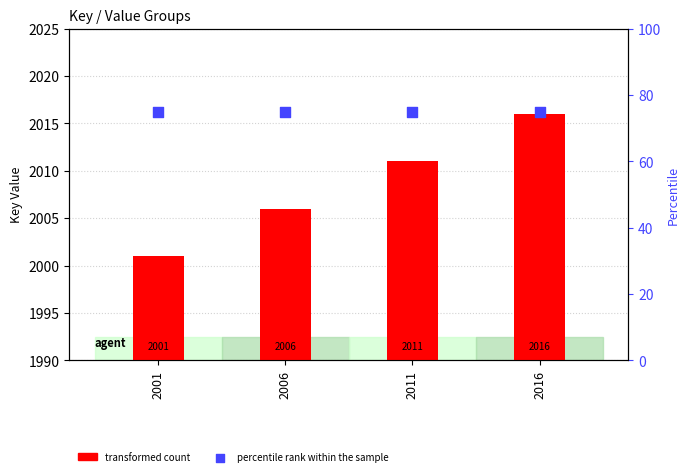

Is the value of transformed count at 2016 greater than the value of percentile rank within the sample at 2001?

Yes